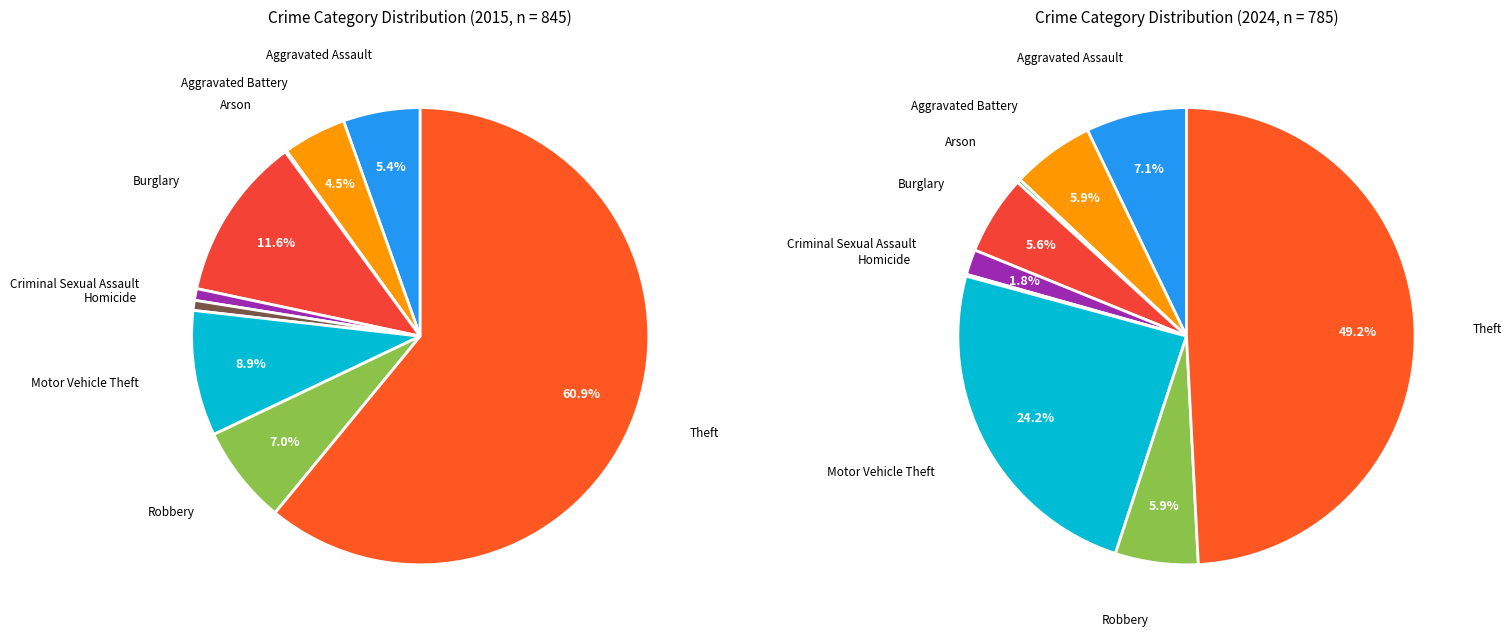

To the nearest percent, what portion does Homicide represent?

1%